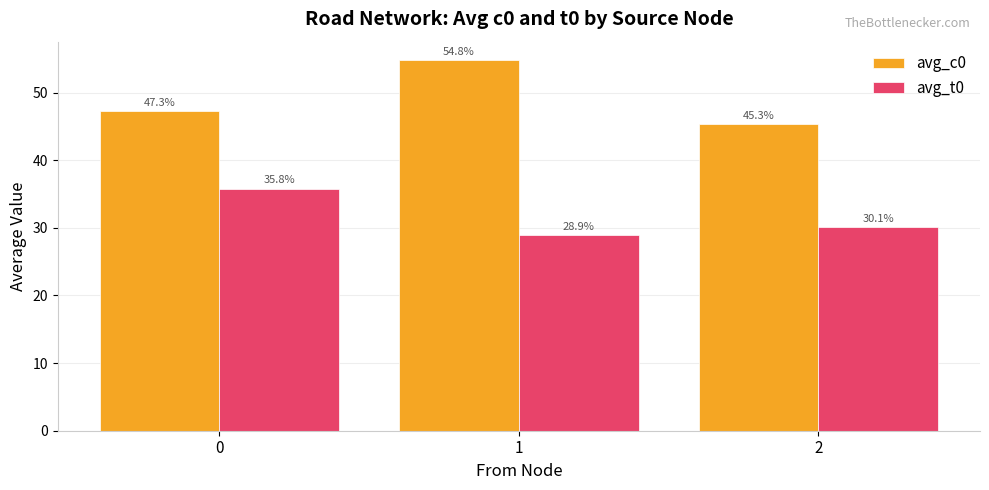

What is the difference between the highest and lowest values at 1?

25.9